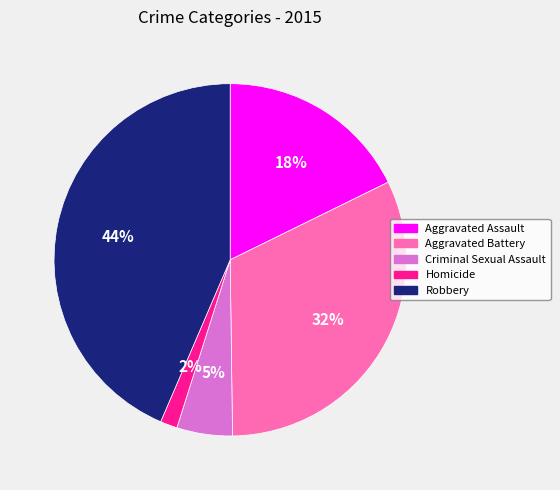

What percentage is the Aggravated Battery slice, to the nearest percent?

32%